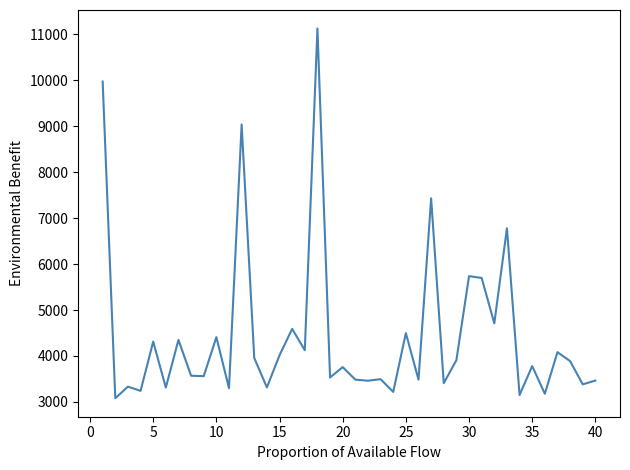

What is the maximum value shown in the chart?

11130.0